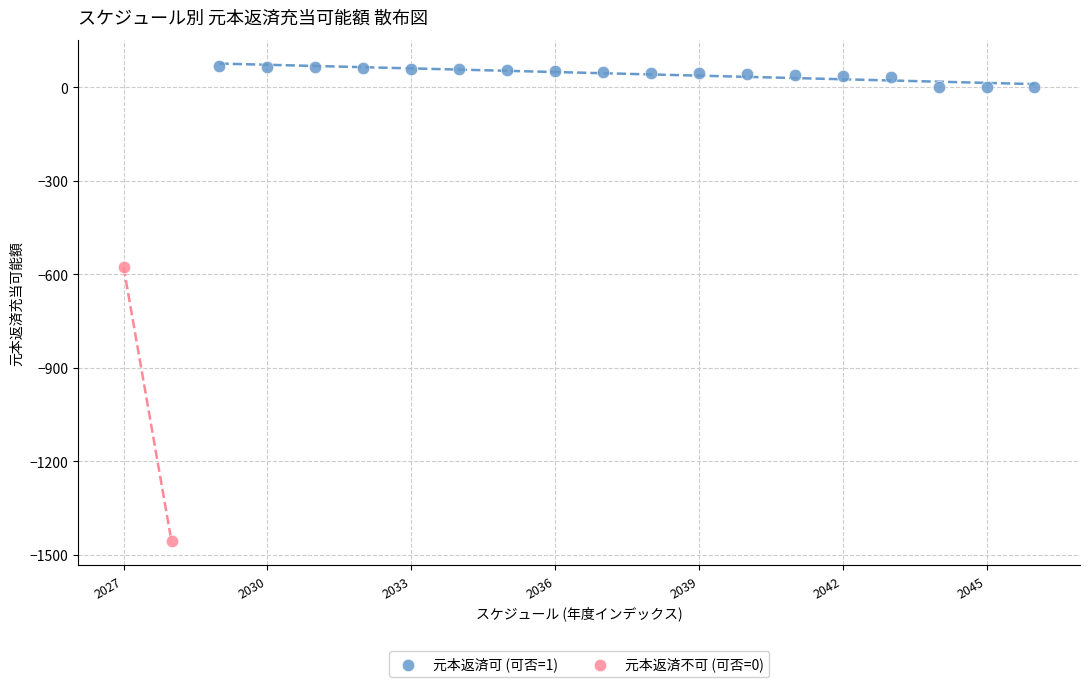

Which series reaches the maximum Y coordinate?

元本返済可 (可否=1)